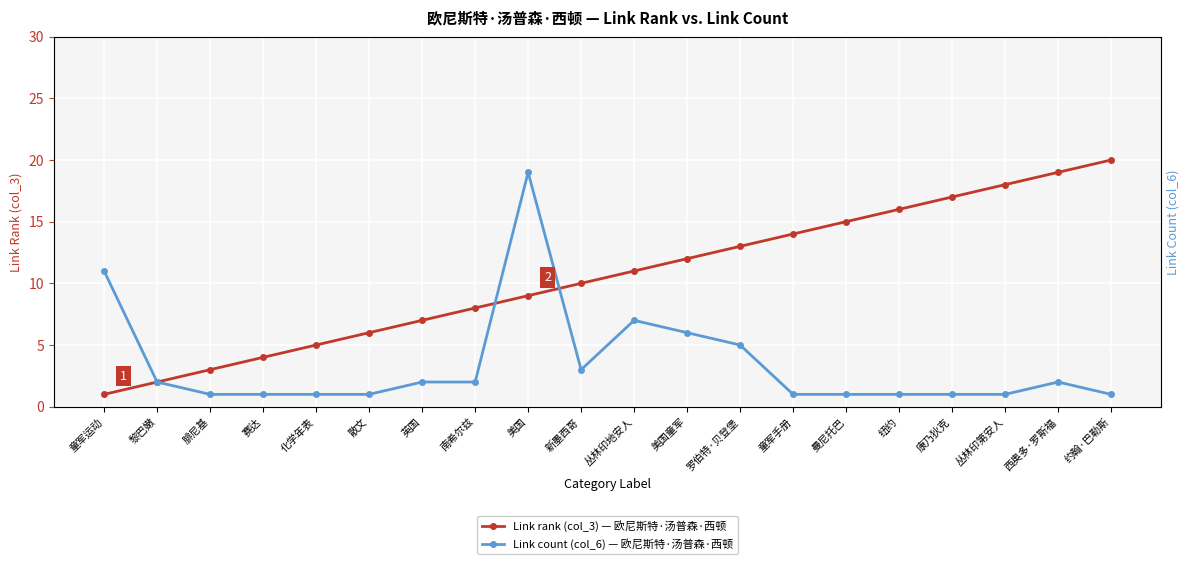

At which label does Link count (col_6) first exceed 2?

童军运动